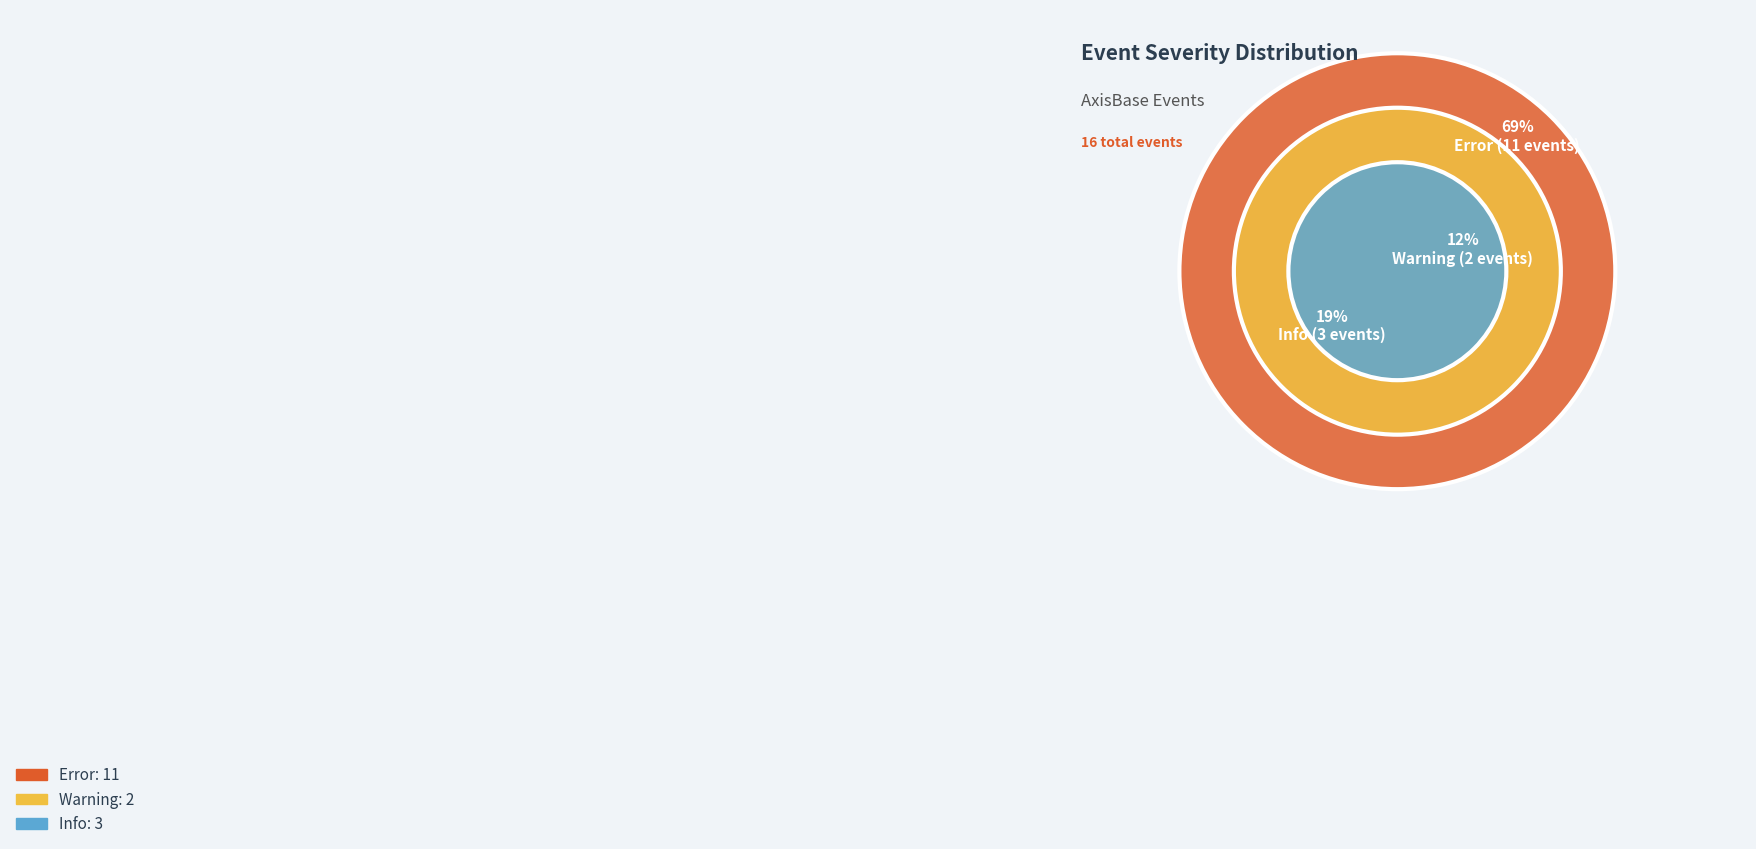

Which has a higher value, Error or Warning?

Error